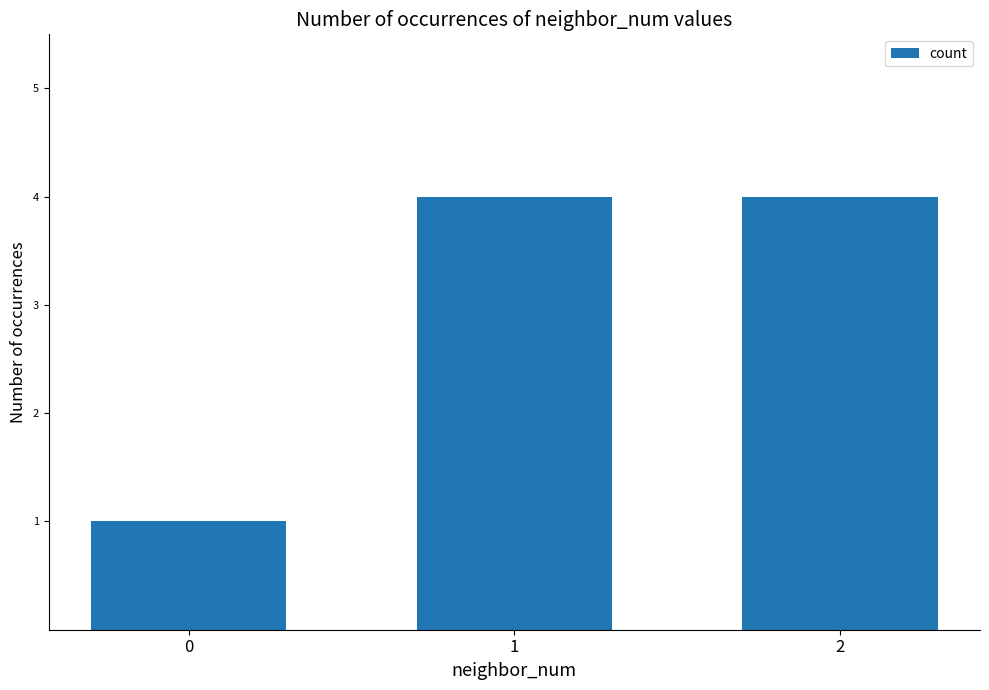

What is the smallest value displayed?

1